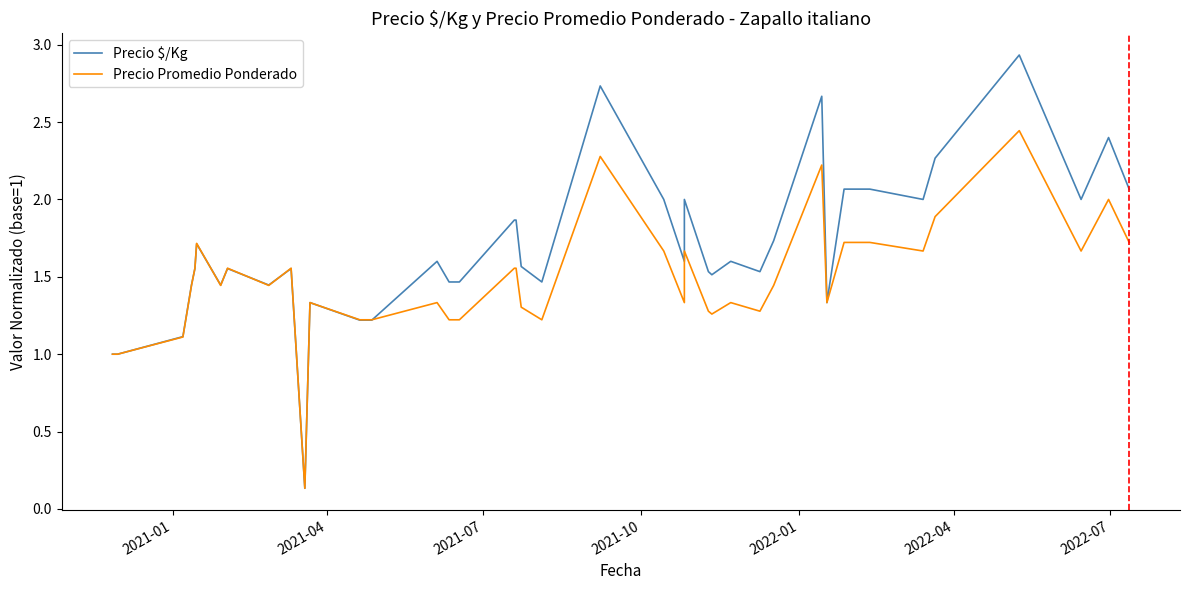

Reading left to right, what are all the values shown in this chart?

Precio $/Kg: 1.0	1.0	1.1	1.4	1.6	1.7	1.4	1.6	1.4	1.6	0.1	1.3	1.2	1.2	1.6	1.5	1.5	1.9	1.9	1.6	1.5	2.7	2.0	1.6	2.0	1.5	1.5	1.6	1.5	1.7	2.7	1.3	2.1	2.1	2.0	2.3	2.9	2.0	2.4	2.1
Precio Promedio Ponderado: 1.0	1.0	1.1	1.4	1.6	1.7	1.4	1.6	1.4	1.6	0.1	1.3	1.2	1.2	1.3	1.2	1.2	1.6	1.6	1.3	1.2	2.3	1.7	1.3	1.7	1.3	1.3	1.3	1.3	1.4	2.2	1.3	1.7	1.7	1.7	1.9	2.4	1.7	2.0	1.7